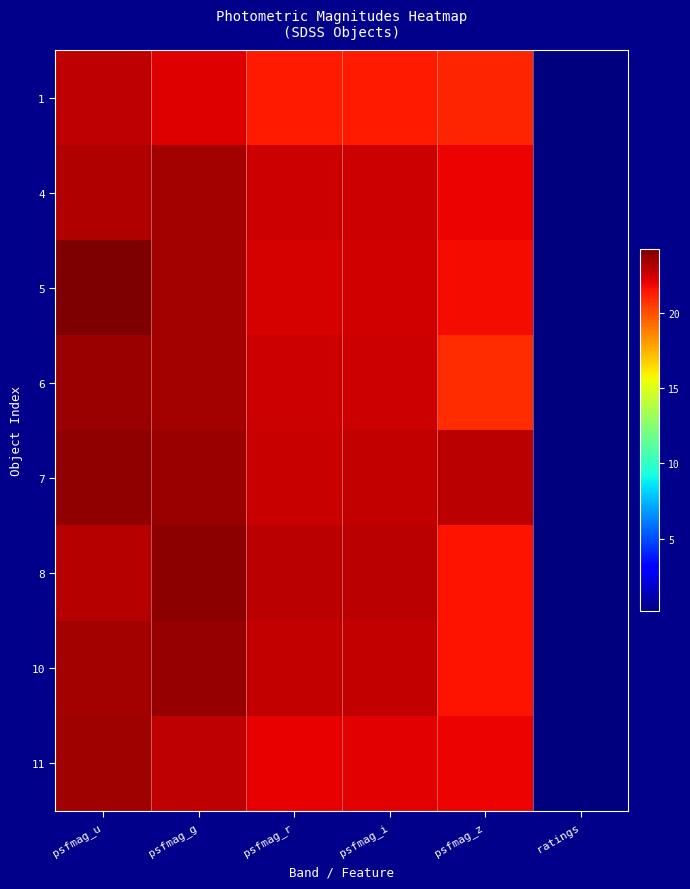

How many data points does each series have?

6